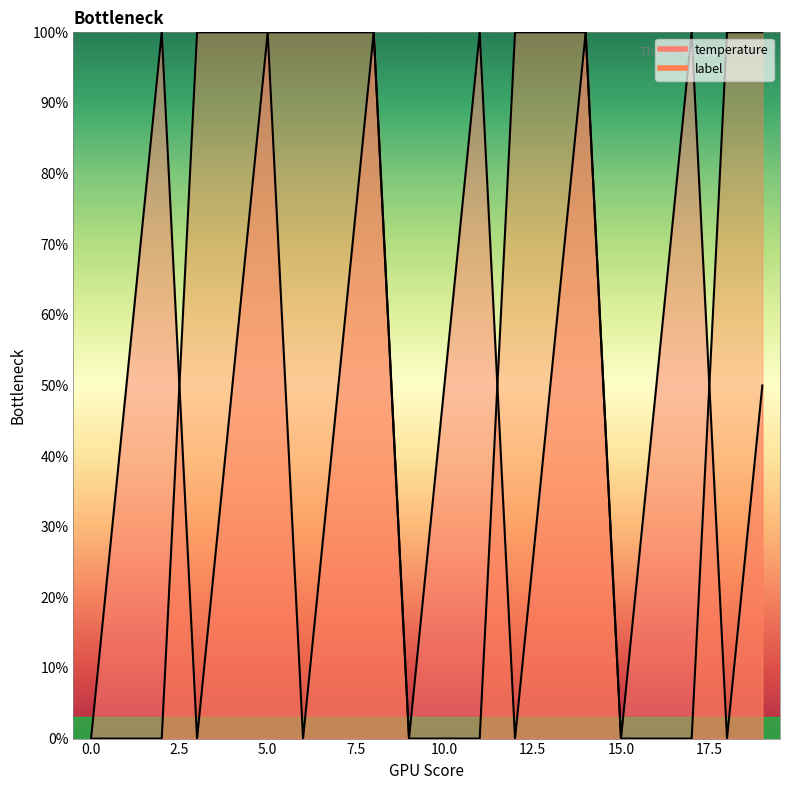

What is the spread (max minus min) of values at 12?

100